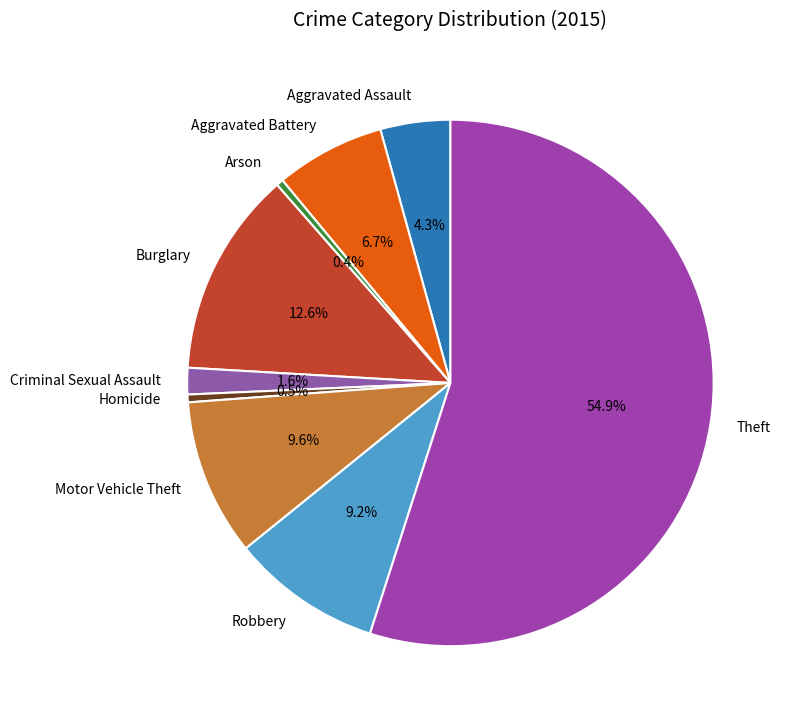

The Motor Vehicle Theft slice represents 10% of the pie. True or false?

True